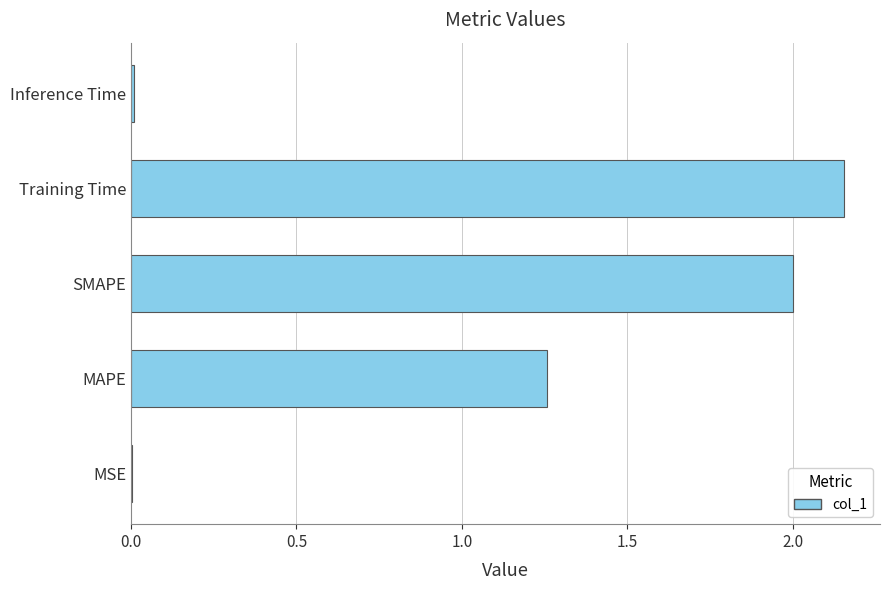

At which label is the value closest to 1?

MAPE